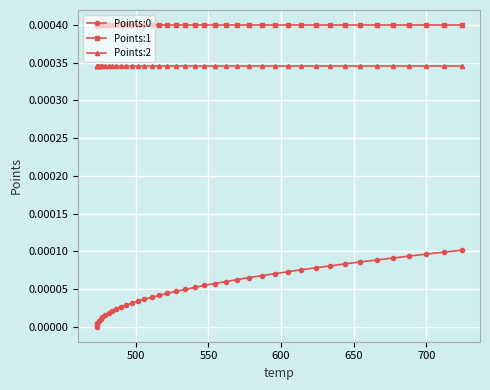

True or false: Points:1 and Points:0 intersect in this chart.

False